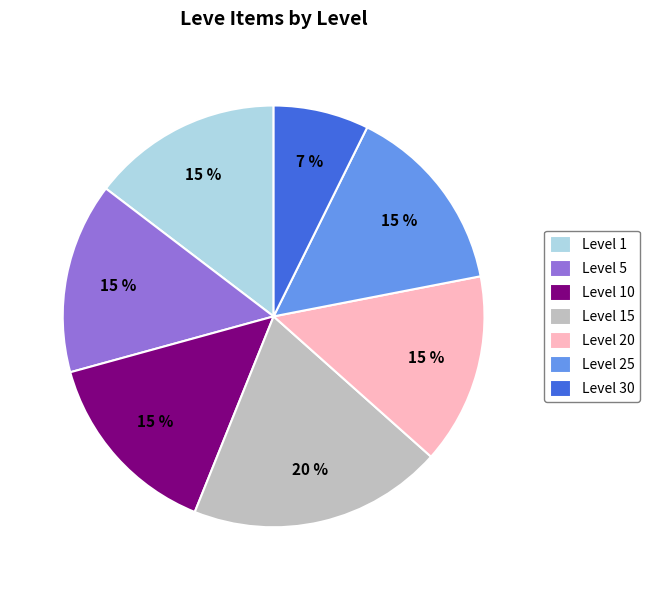

Between Level 25 and Level 30, which is larger?

Level 25